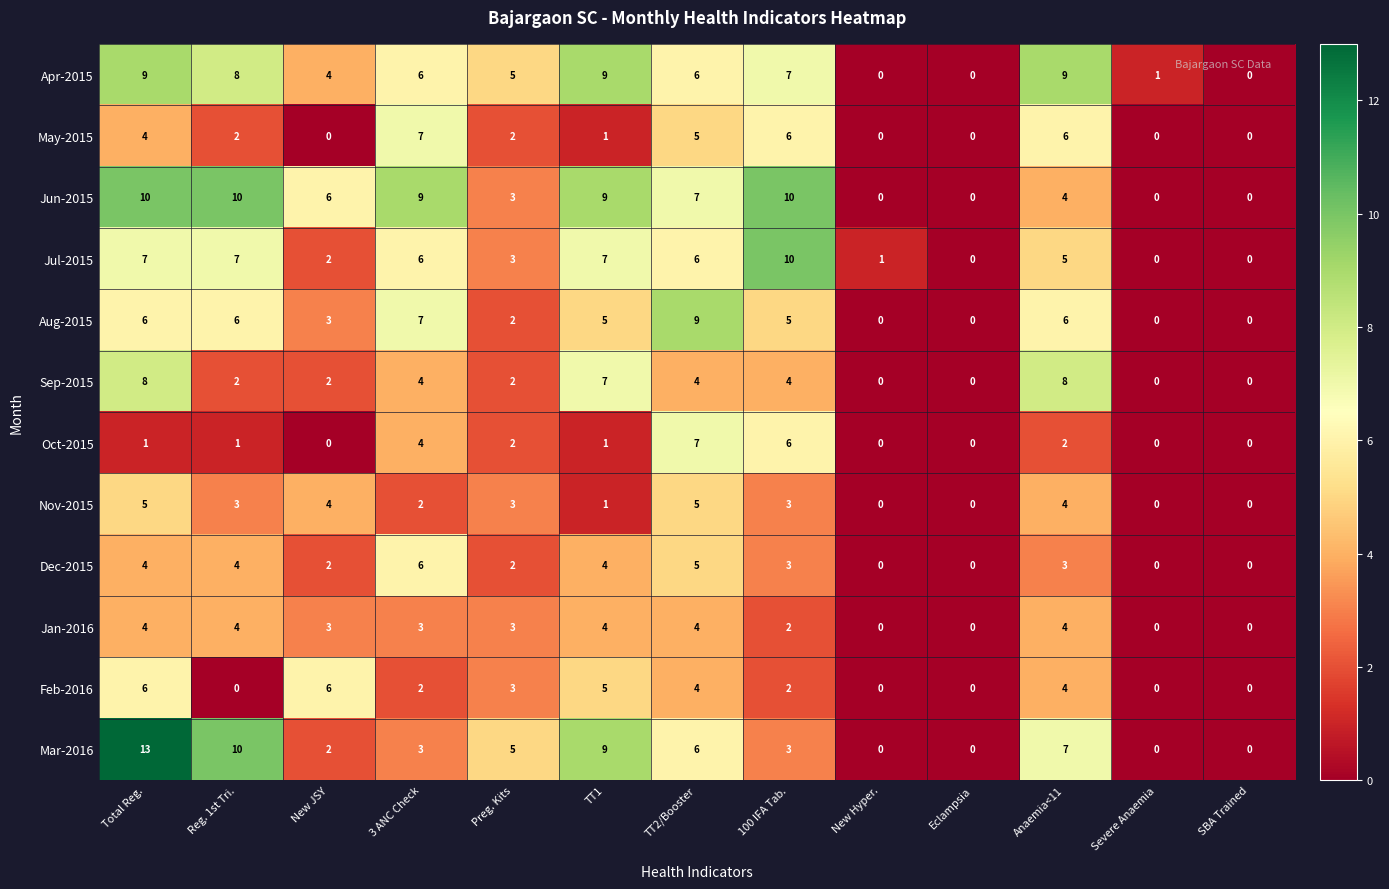

What is the spread (max minus min) of values at 100 IFA Tab.?

8